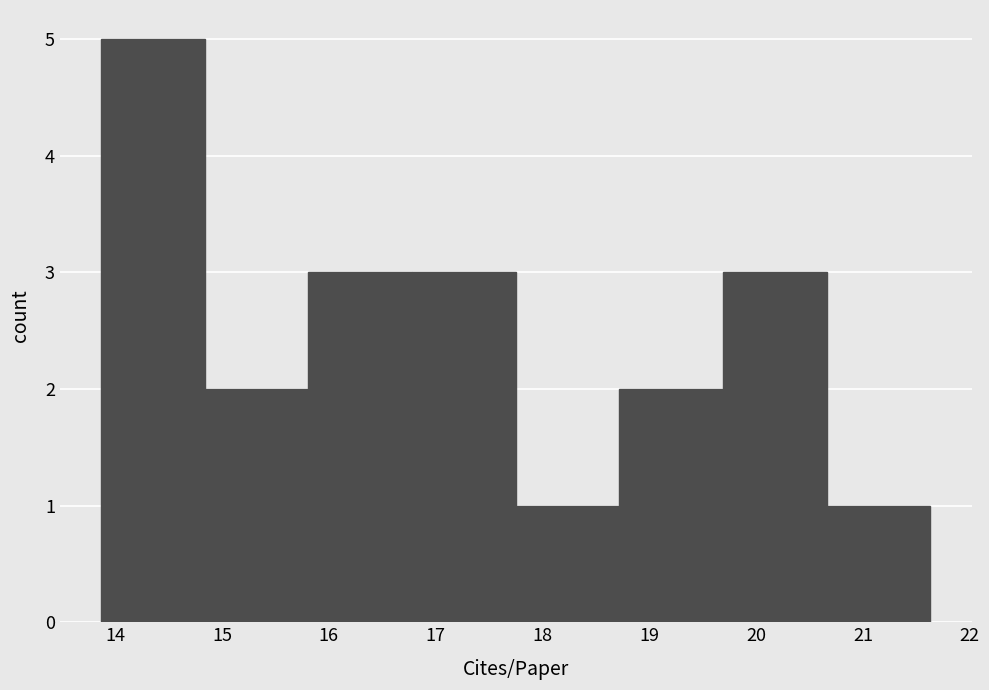

Reading left to right, list every bar in this chart as the range it spans on the x-axis followed by its height. Neither the bar edges nor the heights are printed on the chart, so give them approximately, as read against the axes.

13.87 to 14.84: 5
14.84 to 15.81: 2
15.81 to 16.78: 3
16.78 to 17.75: 3
17.75 to 18.72: 1
18.72 to 19.69: 2
19.69 to 20.66: 3
20.66 to 21.63: 1